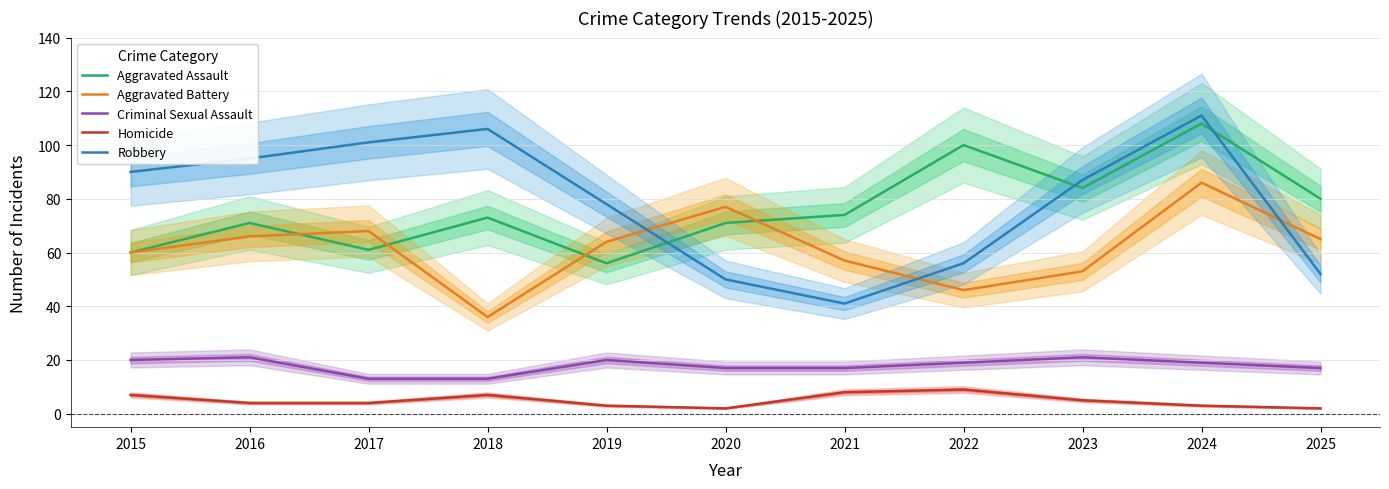

What are all the series names shown in the legend?

Aggravated Assault, Aggravated Battery, Criminal Sexual Assault, Homicide, Robbery